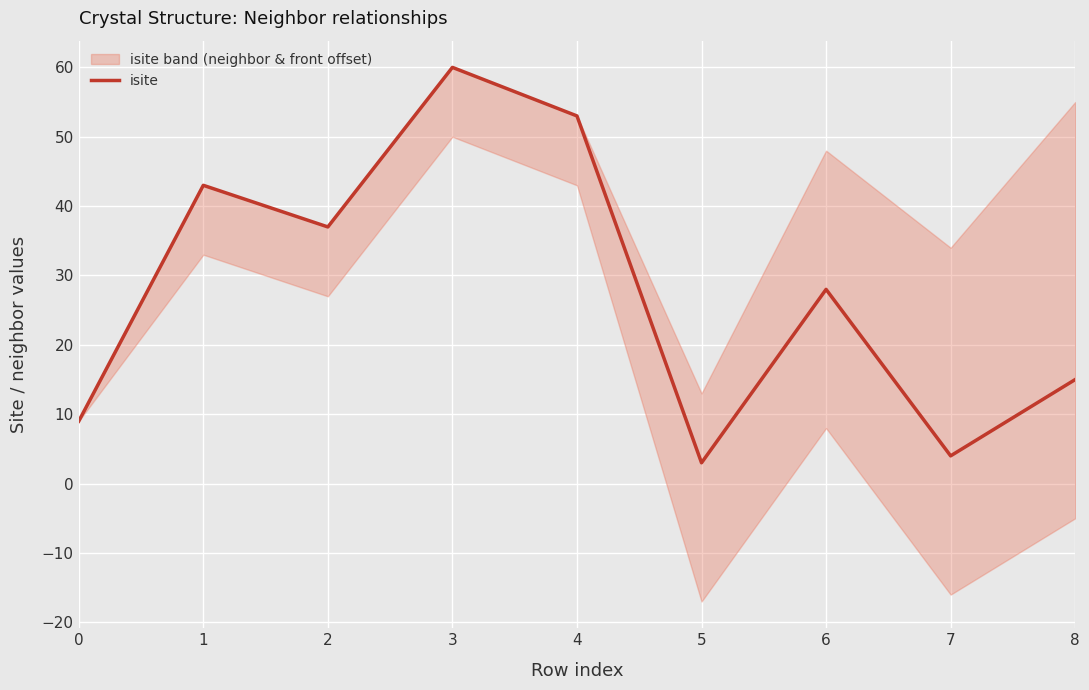

Which has a higher value, 3 or 0?

3